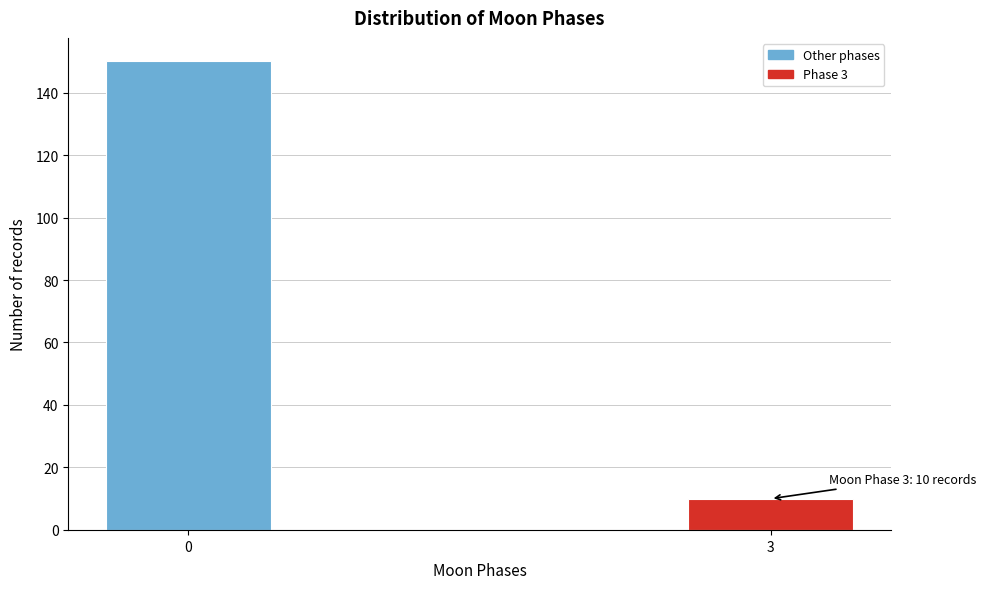

Reading right to left, extract all data points from this chart.

10	150